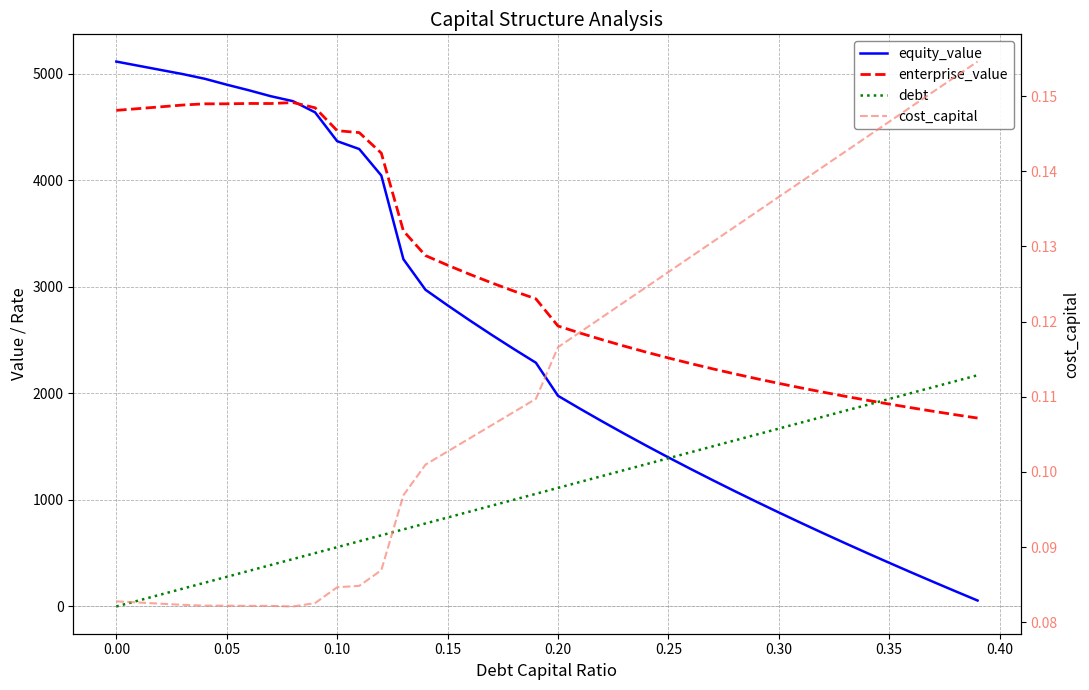

List the series in order of their overall mean, lowest first.

cost_capital, debt, equity_value, enterprise_value